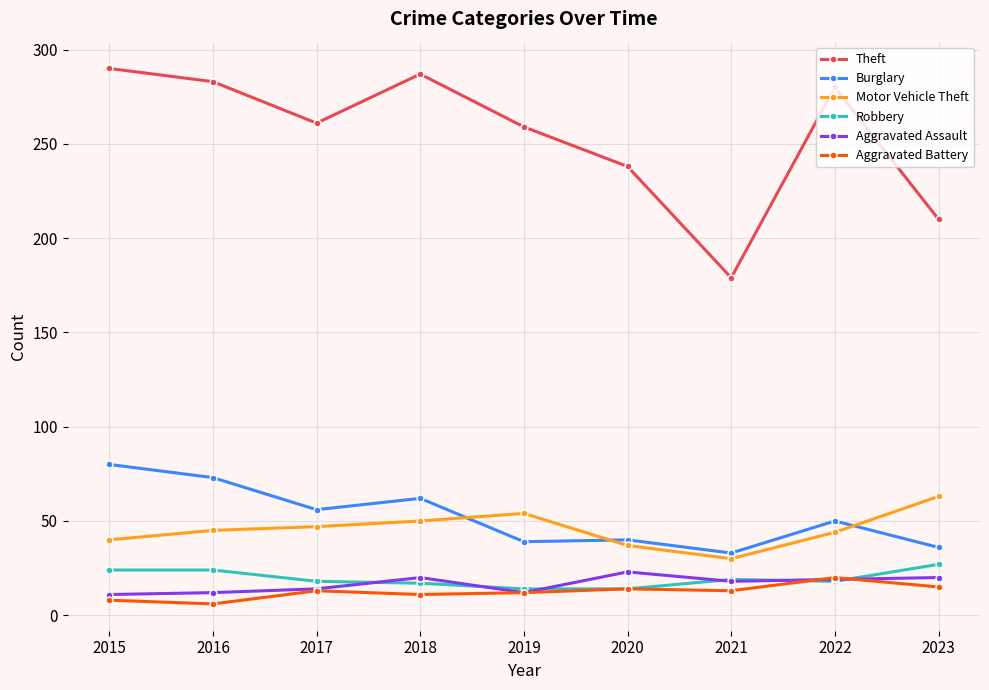

What is the average value of the Aggravated Assault series?

17